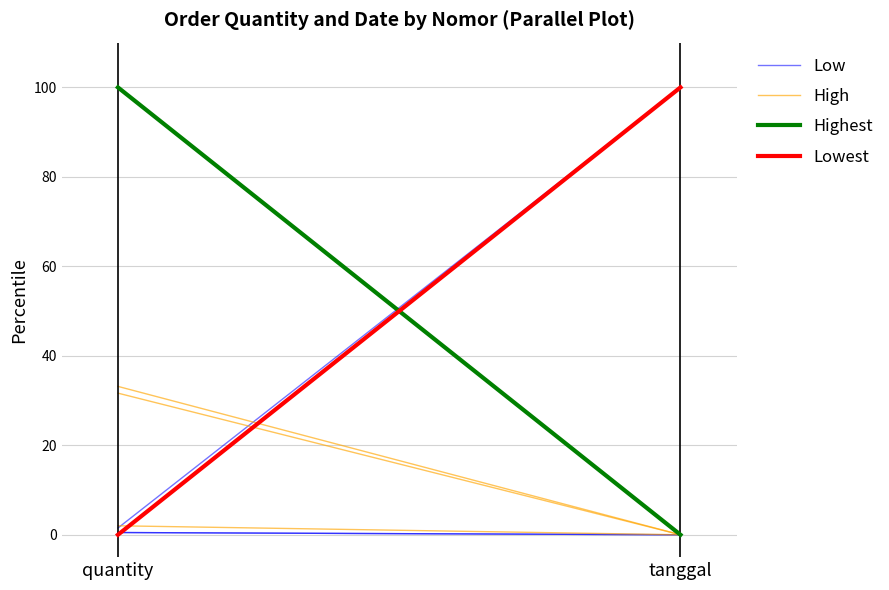

The Lowest series shows -44.1 at quantity. True or false?

False